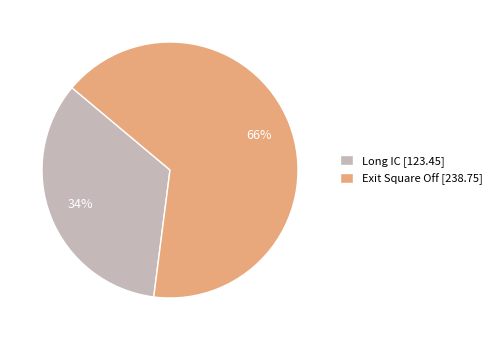

Approximately how many times larger is the value at Long IC compared to Exit Square Off?

0.5